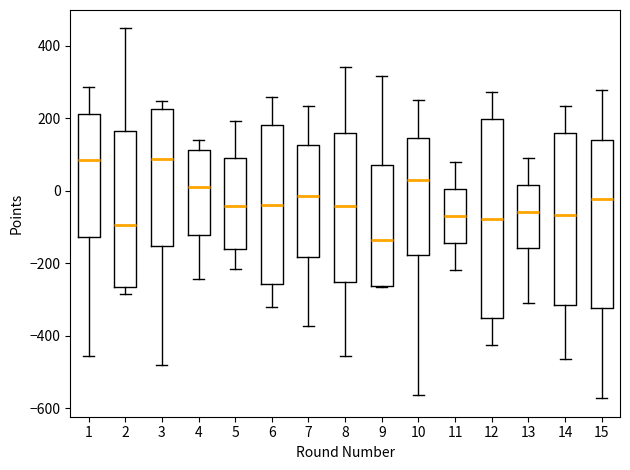

Reading left to right, transcribe this box plot: for each box, give where its median line is, the range the box spans, and where its two whiskers end, as read against the y-axis. The values are not printed on the chart, so give them approximately, as read against the axis.

1: median 80, box -120 to 220, whiskers -460 to 280
2: median -100, box -260 to 160, whiskers -280 to 440
3: median 80, box -160 to 220, whiskers -480 to 240
4: median 20, box -120 to 120, whiskers -240 to 140
5: median -40, box -160 to 80, whiskers -220 to 200
6: median -40, box -260 to 180, whiskers -320 to 260
7: median -20, box -180 to 120, whiskers -380 to 240
8: median -40, box -260 to 160, whiskers -460 to 340
9: median -140, box -260 to 80, whiskers -260 to 320
10: median 40, box -180 to 140, whiskers -560 to 260
11: median -60, box -140 to 0, whiskers -220 to 80
12: median -80, box -360 to 200, whiskers -420 to 280
13: median -60, box -160 to 20, whiskers -300 to 100
14: median -60, box -320 to 160, whiskers -460 to 240
15: median -20, box -320 to 140, whiskers -580 to 280